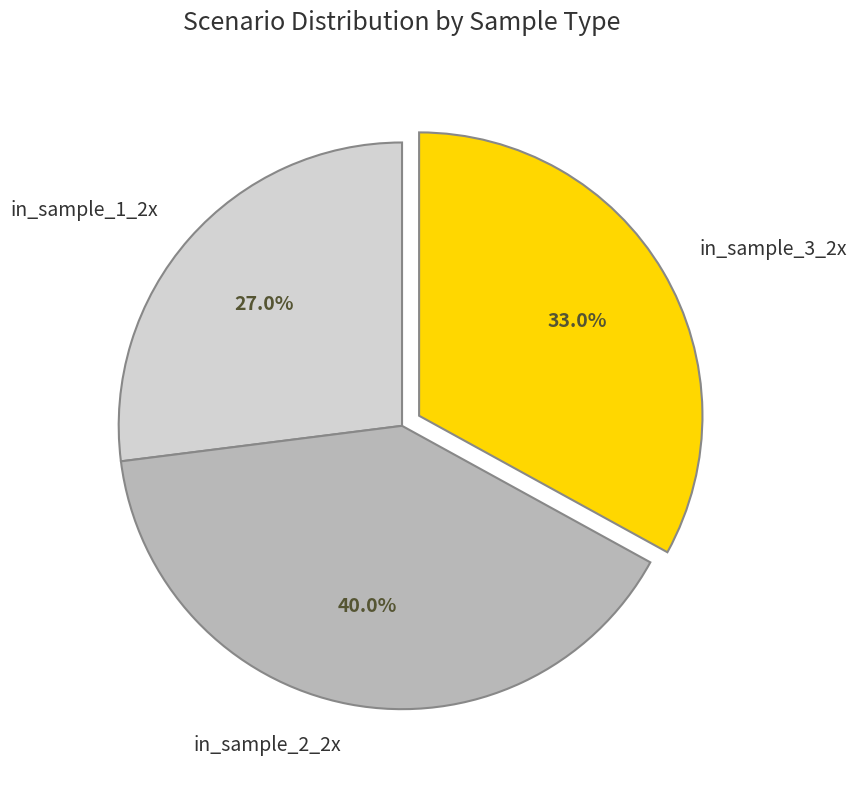

To the nearest percent, what is the average slice percentage?

33%